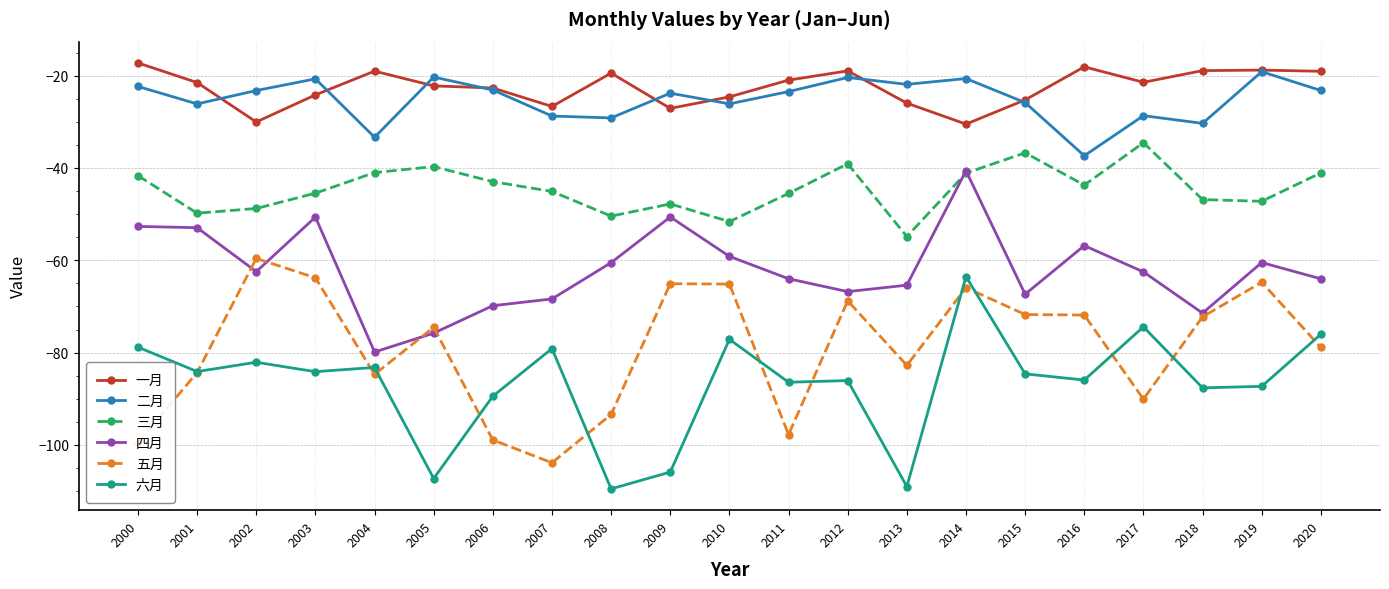

Does the chart display data point markers on the line(s)?

Yes